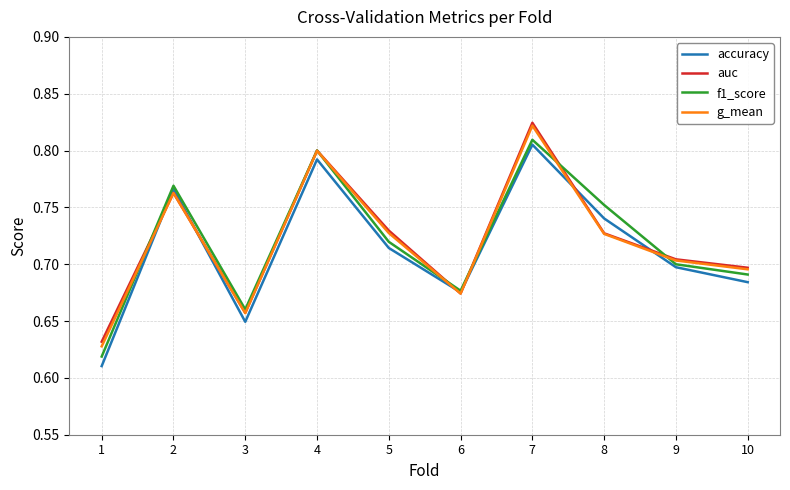

At which category is the sum across all series the highest?

7